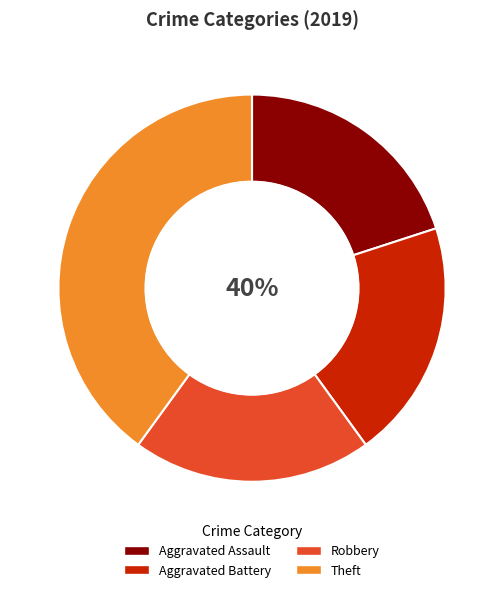

Is there any slice that represents more than half of the pie?

No